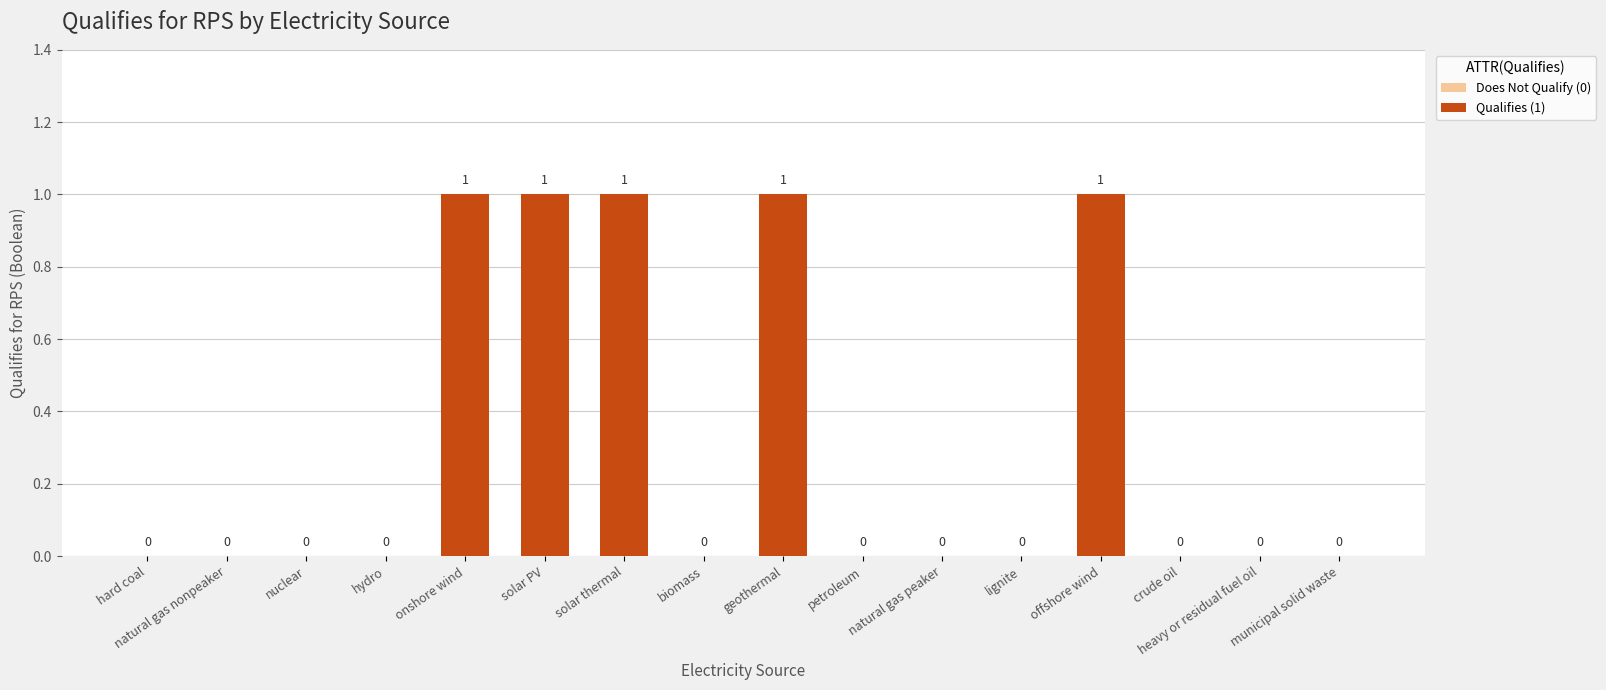

What is the difference between the values at nuclear and geothermal?

1